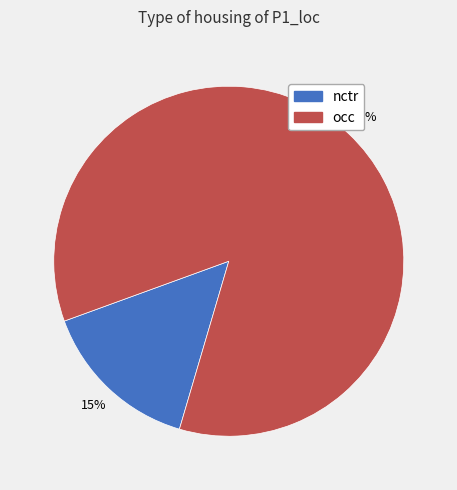

Does nctr represent more than half of the total?

No